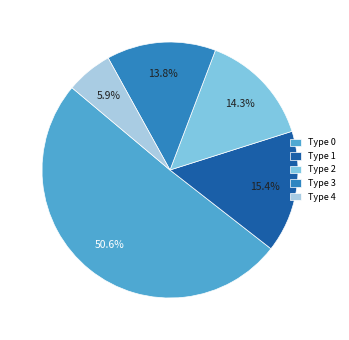

Does Type 0 account for over 50% of the chart?

Yes